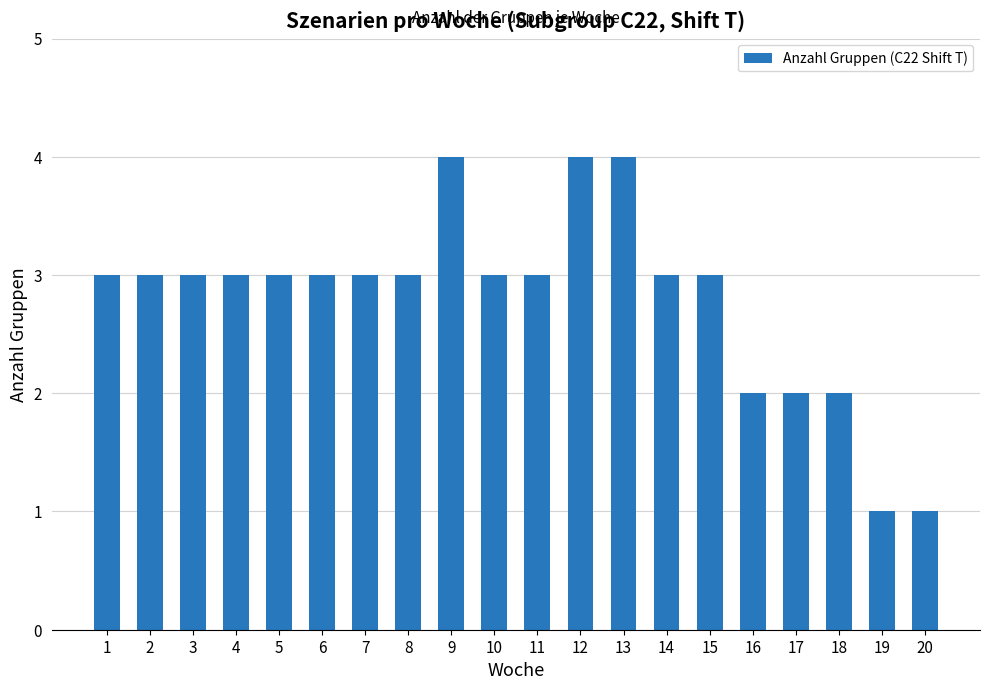

What is the value of the 11th bar from the left?

3